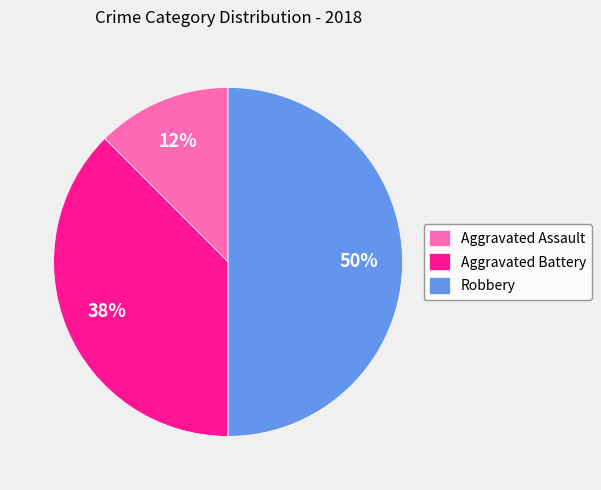

Combined, do Aggravated Battery and Robbery account for over 50%?

Yes